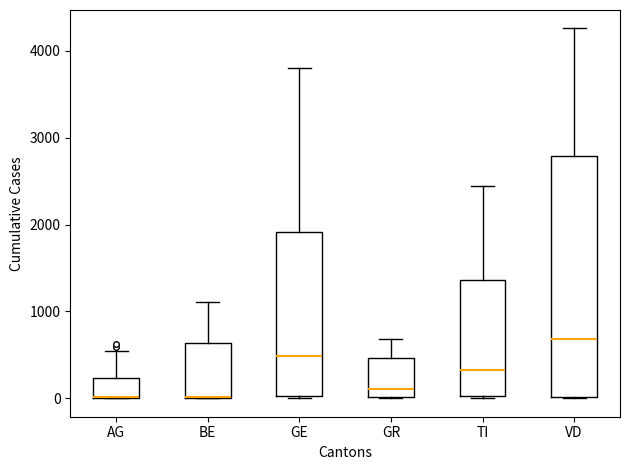

Which box is the tallest, from its lower edge to its upper edge?

VD